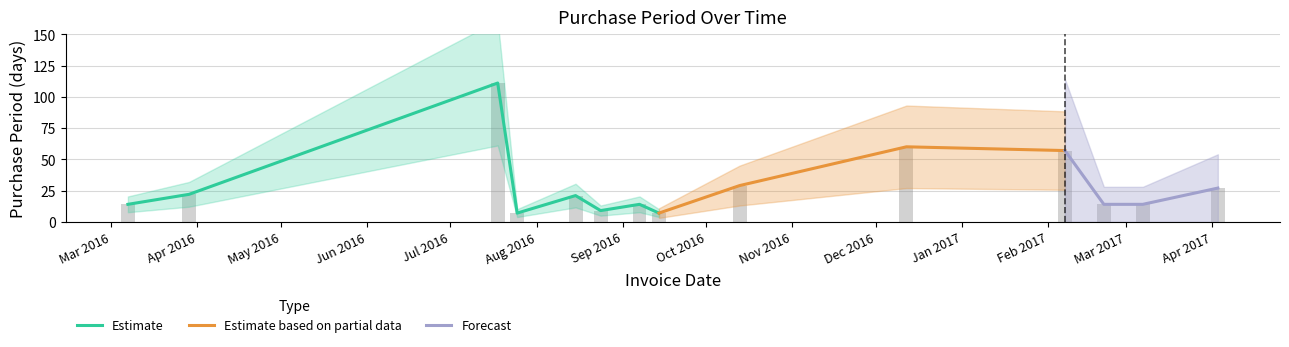

Reading left to right, what are all the values shown in this chart?

2016-03-07=14	2016-03-29=22	2016-07-18=111	2016-07-25=7	2016-08-15=21	2016-08-24=9	2016-09-07=14	2016-09-14=7	2016-10-13=29	2016-12-12=60	2017-02-07=57	2017-02-21=14	2017-03-07=14	2017-04-03=27